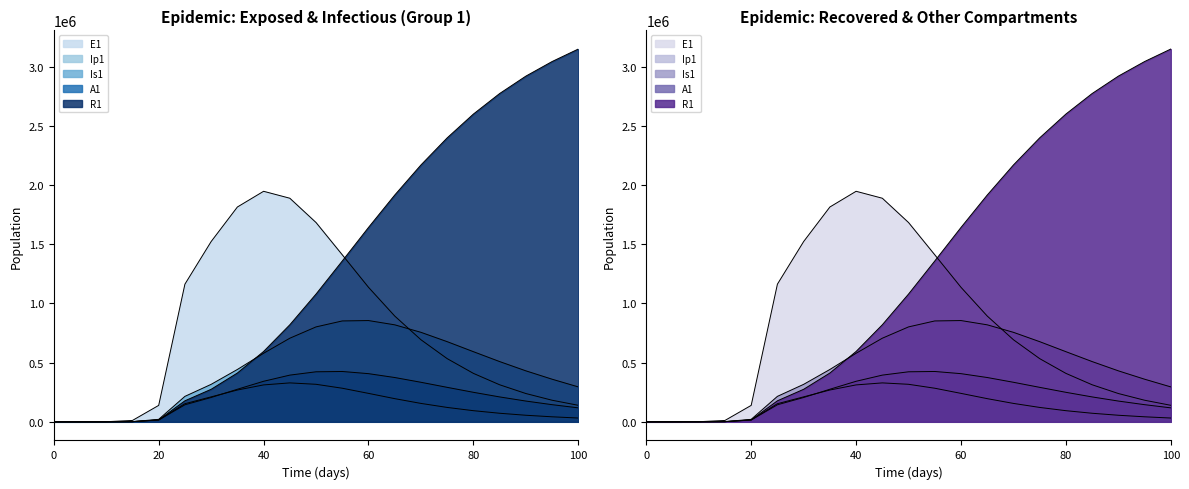

What is the highest value of the Ip1 series?

328871.8